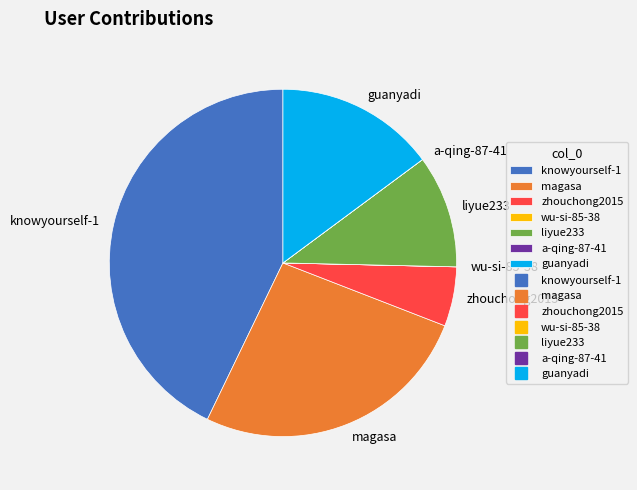

Is there any slice that represents more than half of the pie?

No